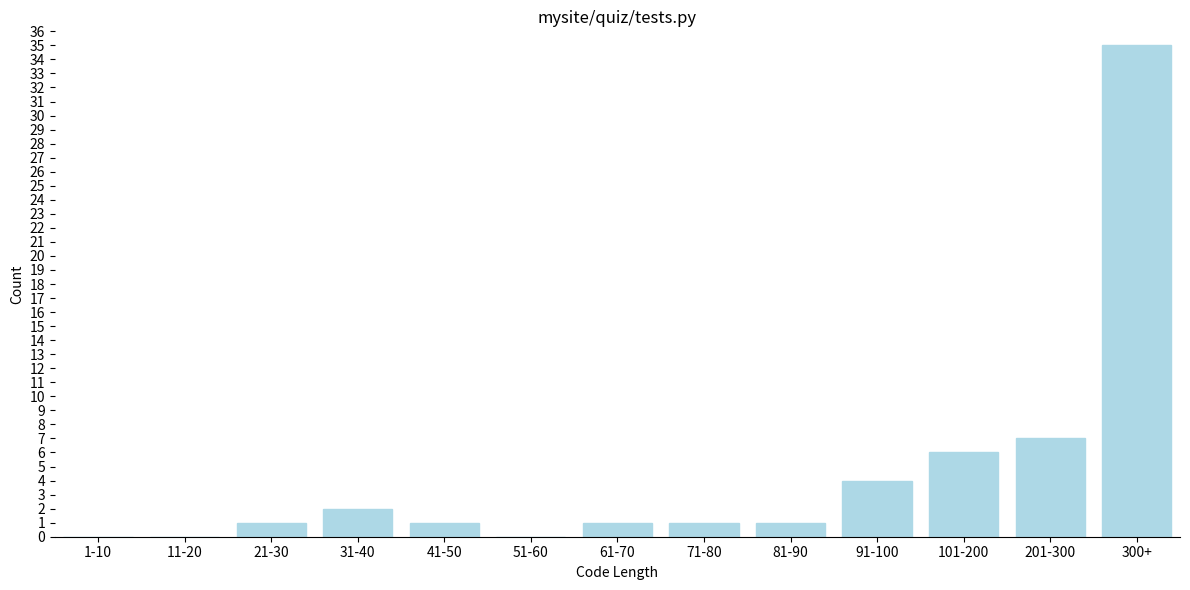

Reading left to right, transcribe all the data shown in this chart.

1-10=0	11-20=0	21-30=1	31-40=2	41-50=1	51-60=0	61-70=1	71-80=1	81-90=1	91-100=4	101-200=6	201-300=7	300+=35